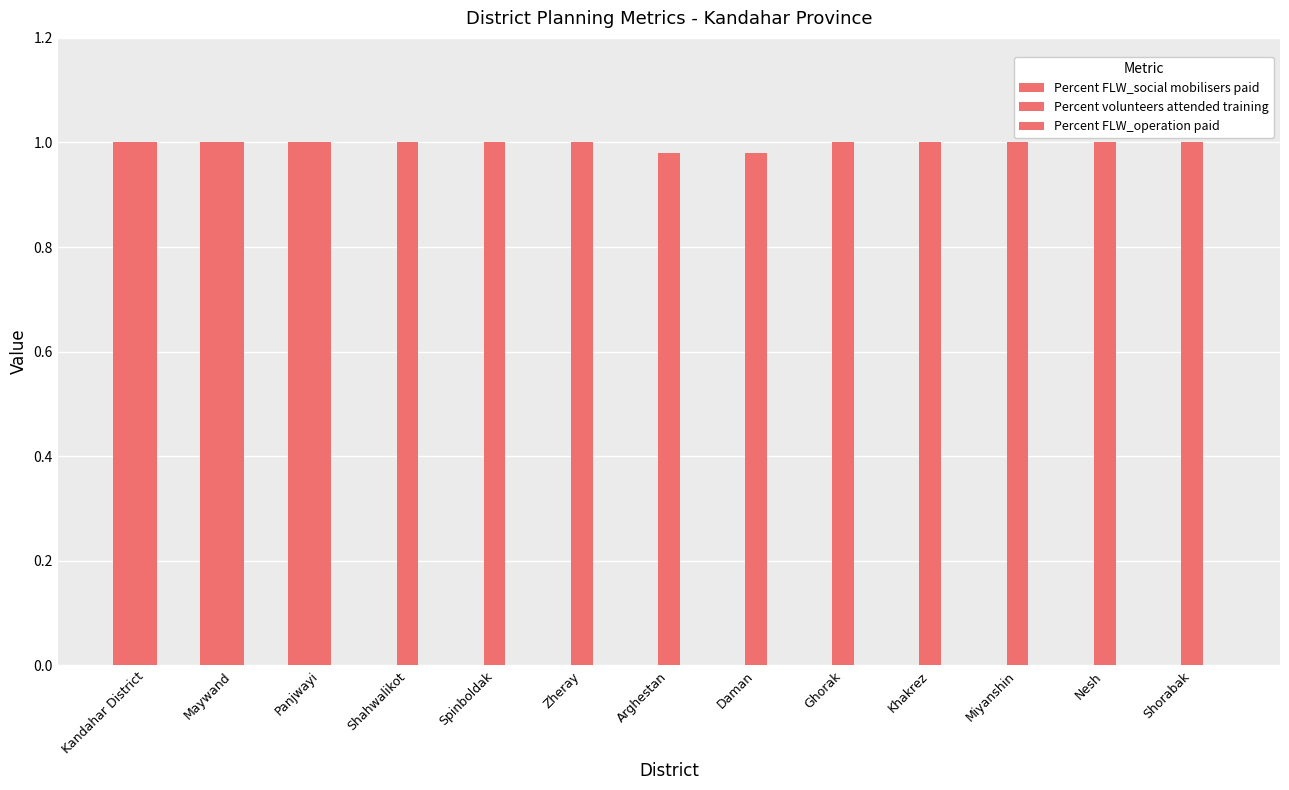

Which series has the widest spread of values?

Percent FLW_social mobilisers paid